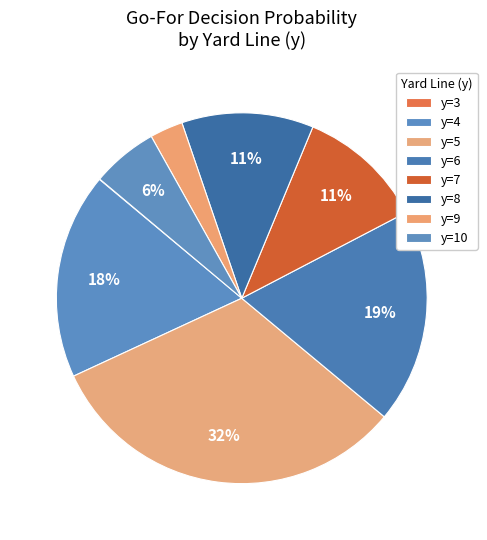

What is the largest slice in the pie chart?

y=5